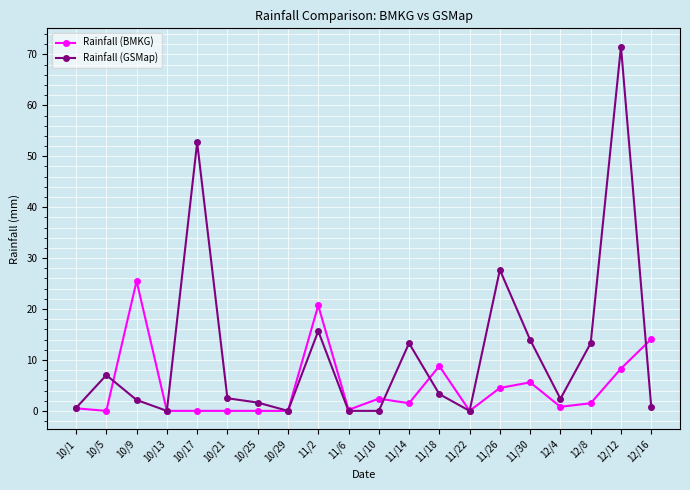

At how many categories does at least one series exceed 46?

2